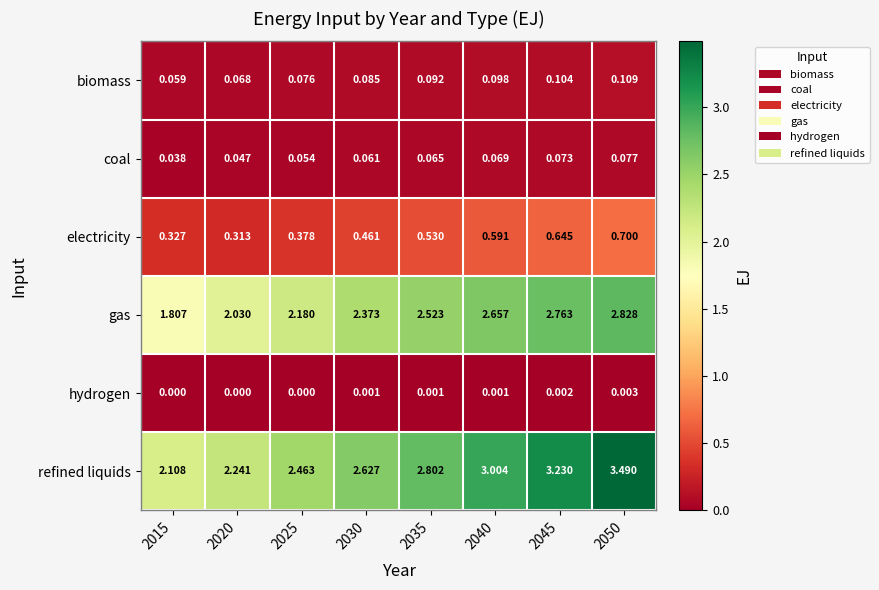

Which series changed the most between 2020 and 2035?

refined liquids